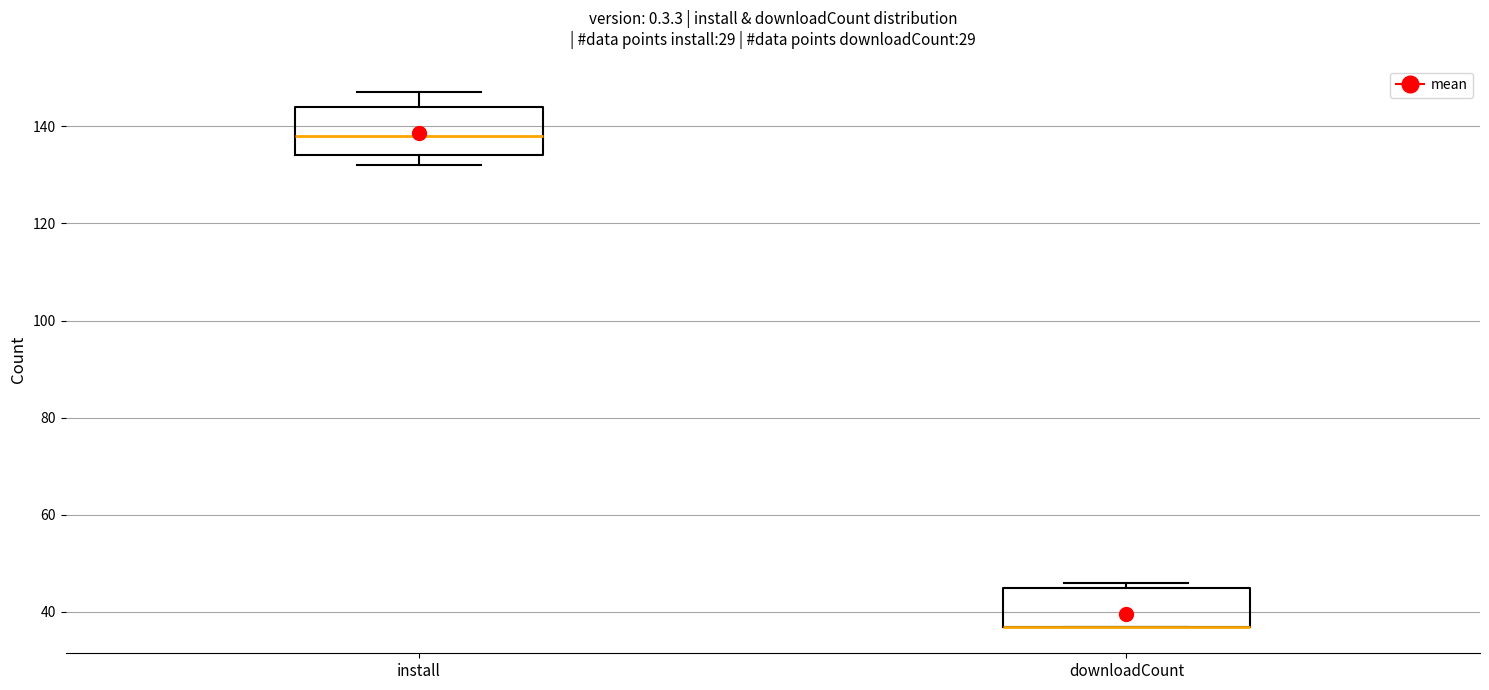

Where is the lower edge of the box for downloadCount on the y-axis? The values are not printed on the chart, so give them approximately, as read against the axis.

38